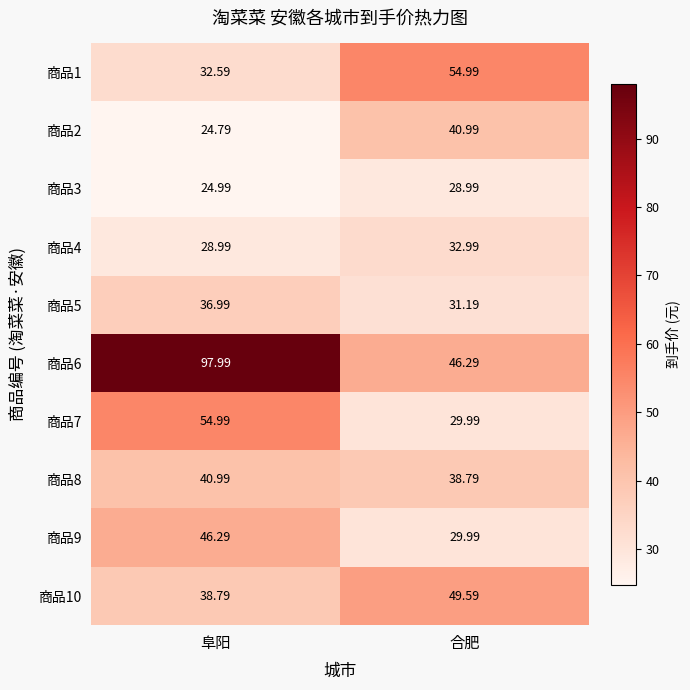

Which series has the largest total across all categories?

商品6